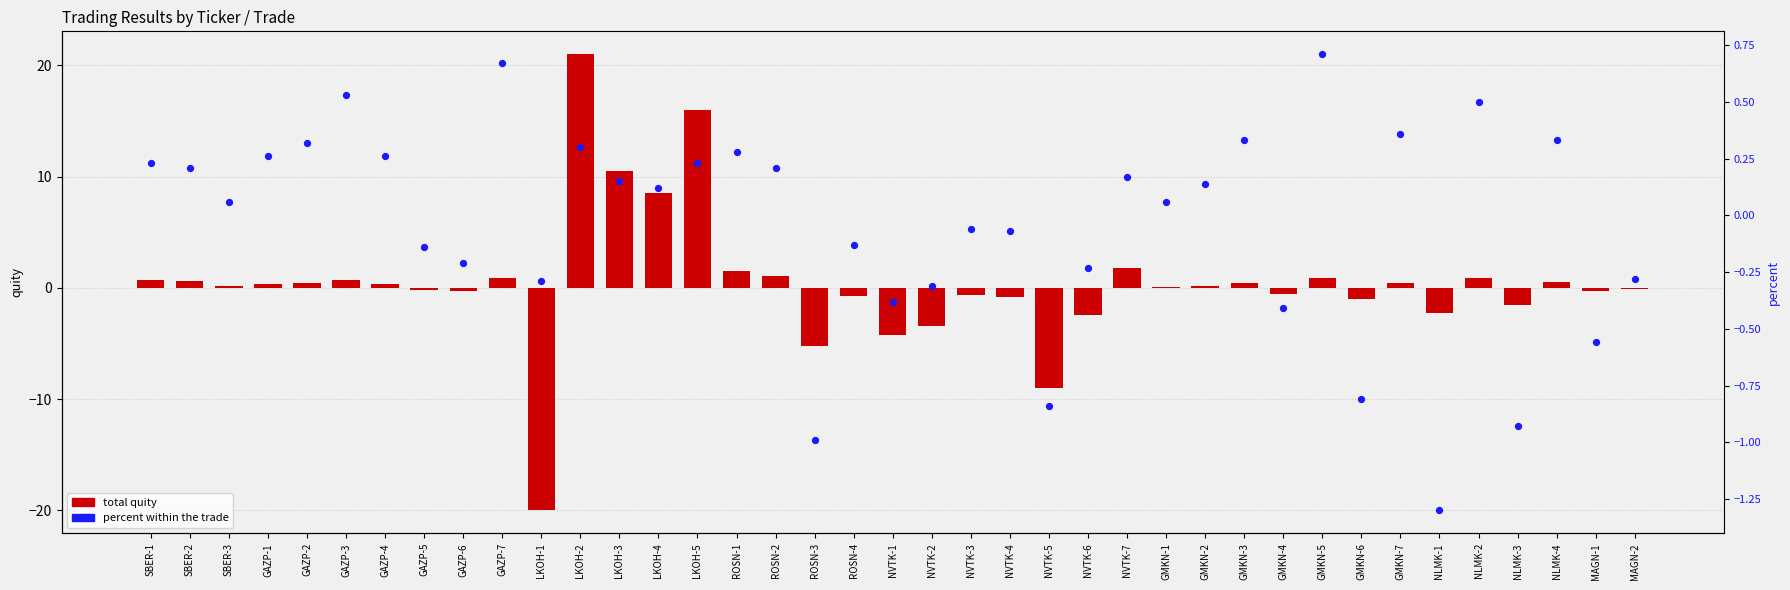

Which series has the largest Y range (max minus min)?

total quity